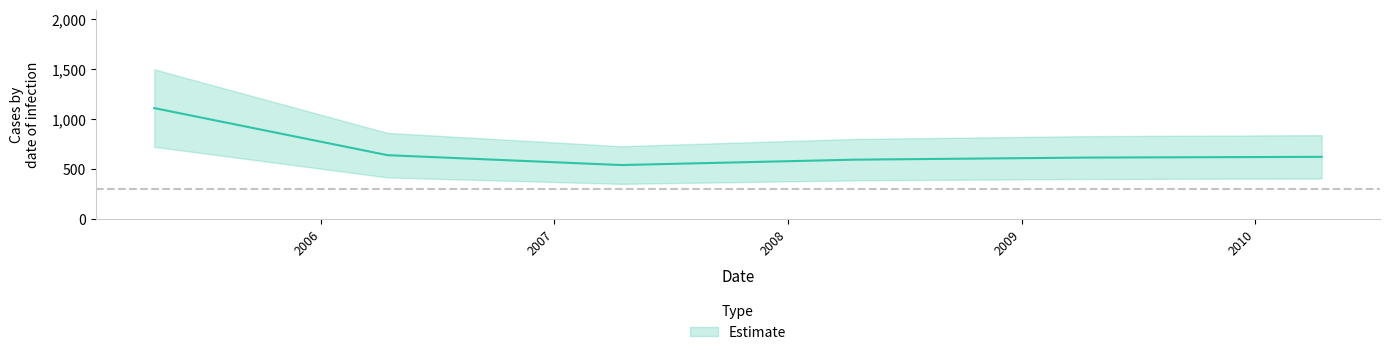

Is it true that the value at 2007-04-15 is 538.3?

True